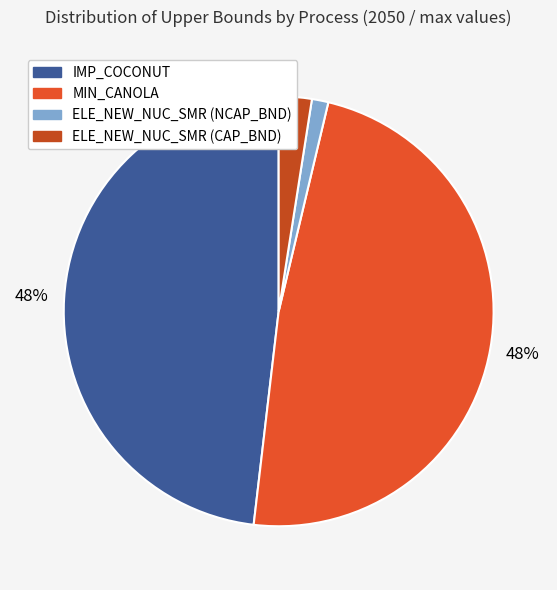

Is it true that ELE_NEW_NUC_SMR (CAP_BND) is 15% of the pie?

False